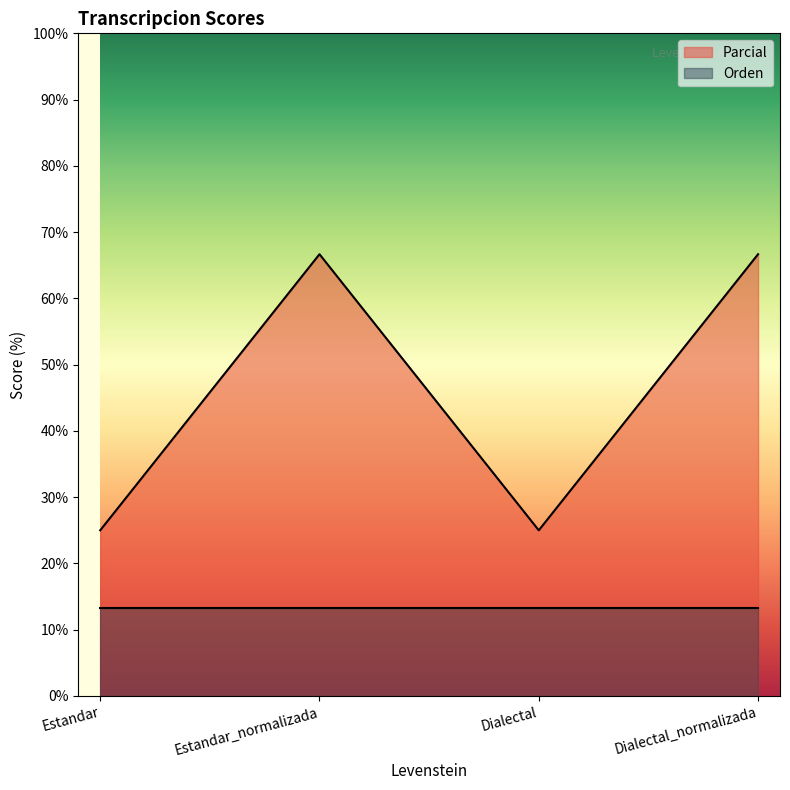

At which category does the chart reach its minimum across all series?

Estandar